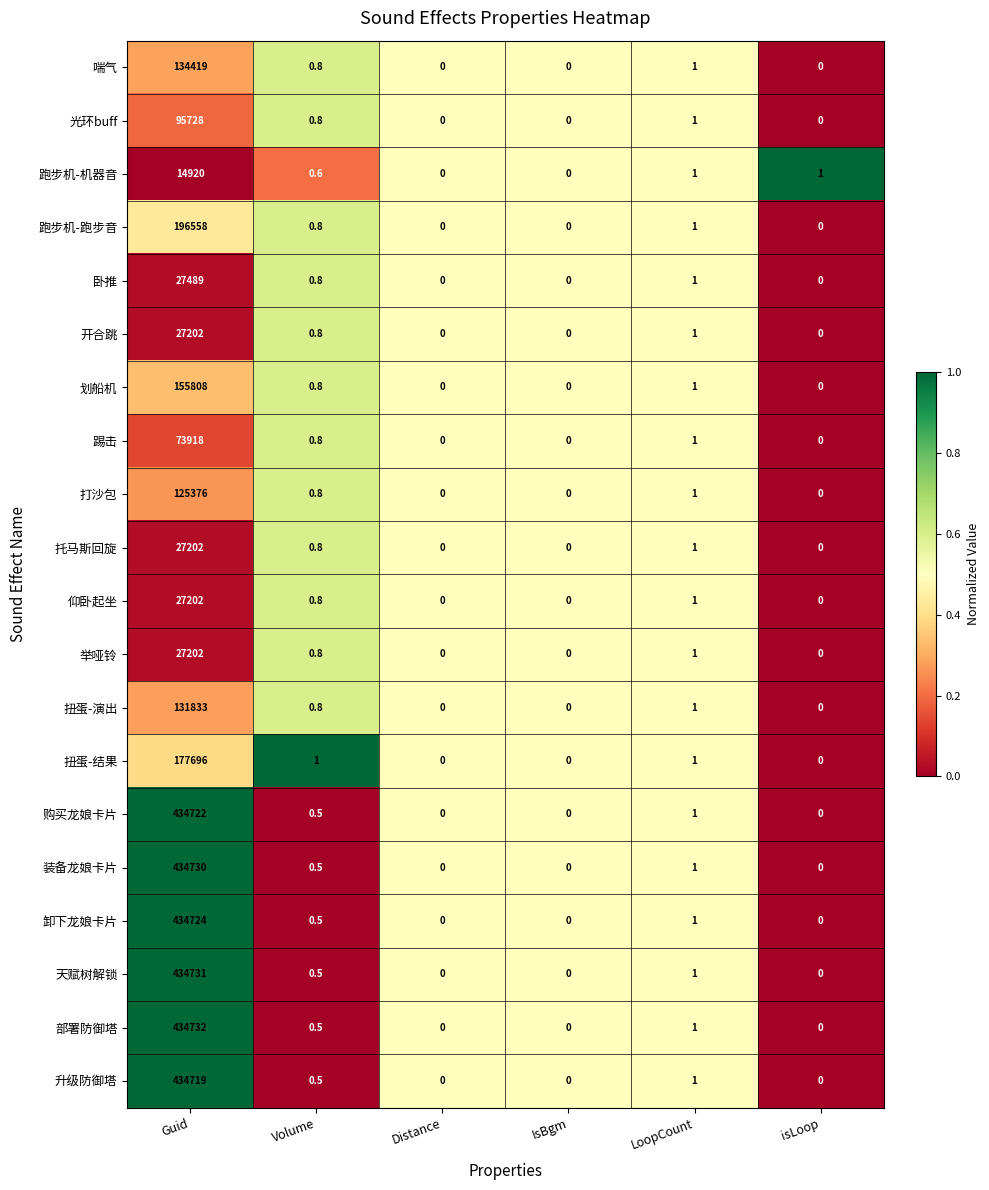

What is the approximate value of 跑步机-机器音 at LoopCount?

1.0